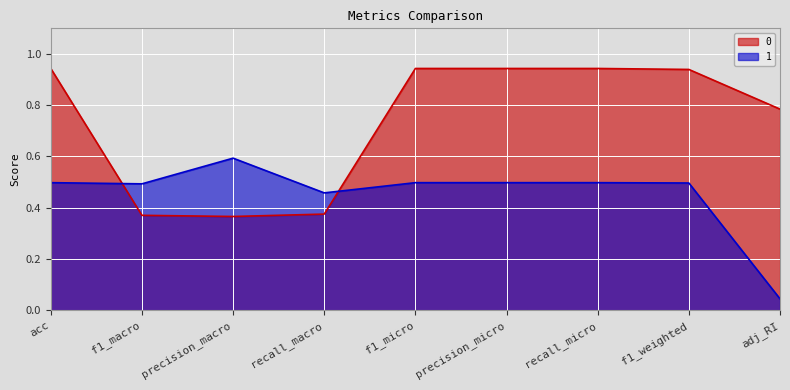

What is the difference between the highest and lowest values at f1_micro?

0.4